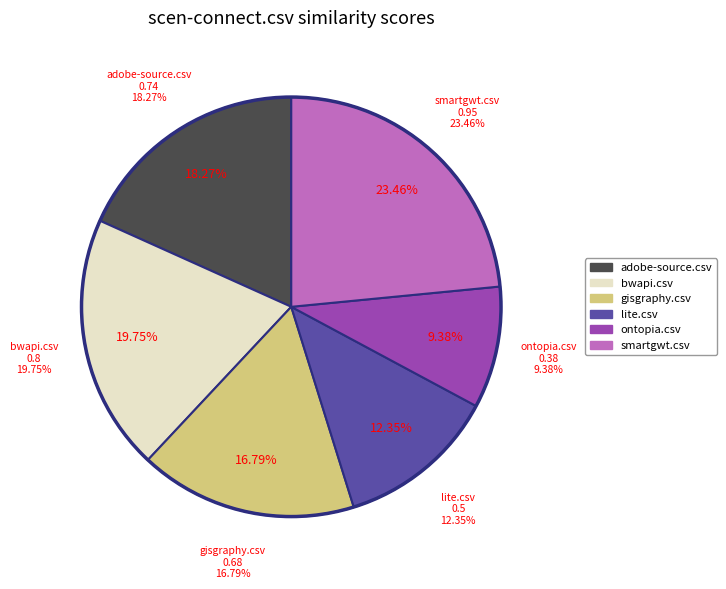

Is there any slice that represents more than half of the pie?

No